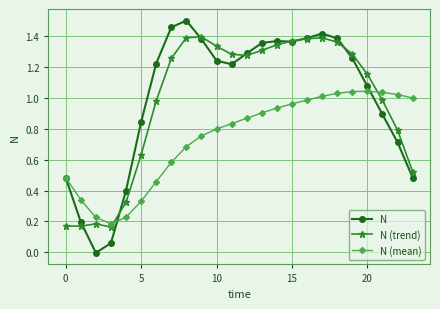

Rank the series by their maximum value, from highest to lowest.

N, N (trend), N (mean)